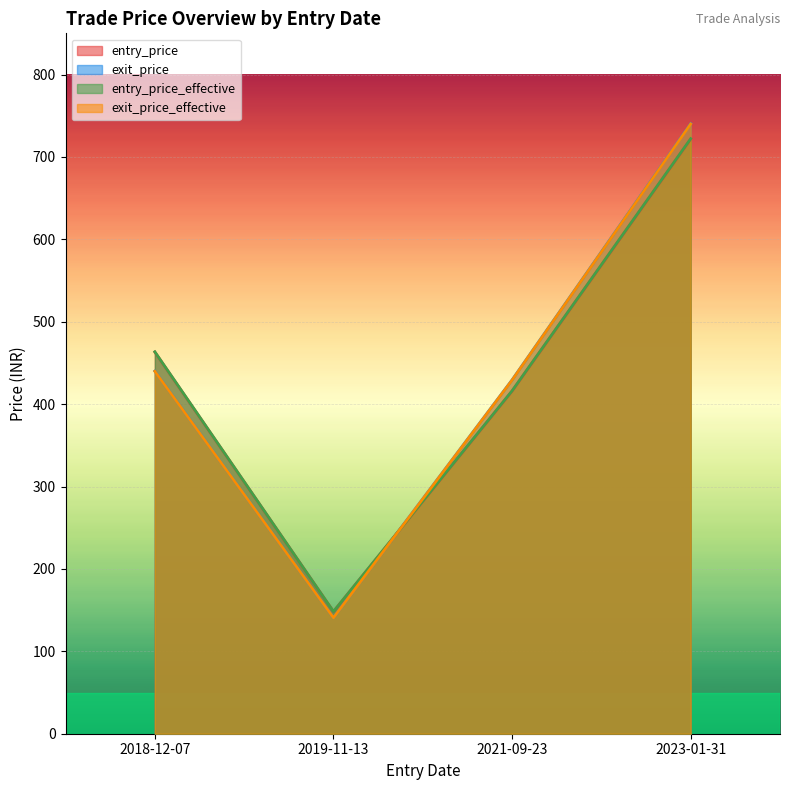

True or false: exit_price_effective and exit_price cross at least once.

False